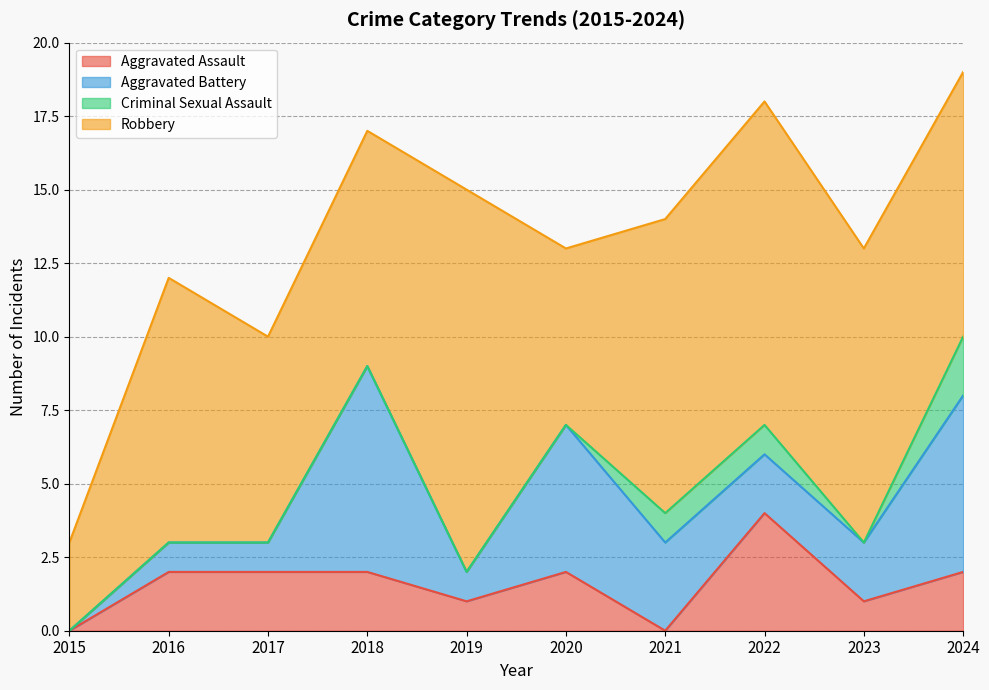

Count the number of categories in the chart.

10